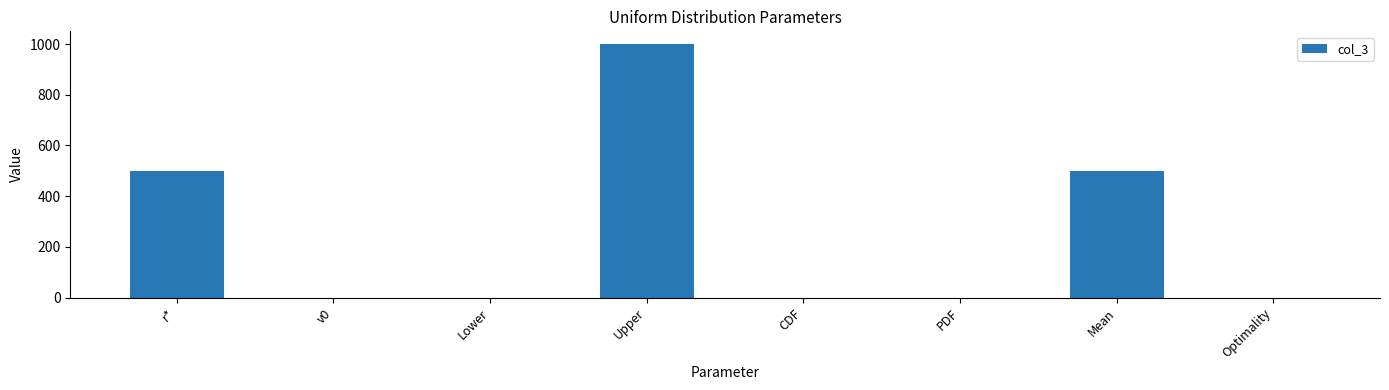

What is the change in value from r* to PDF?

-500.0